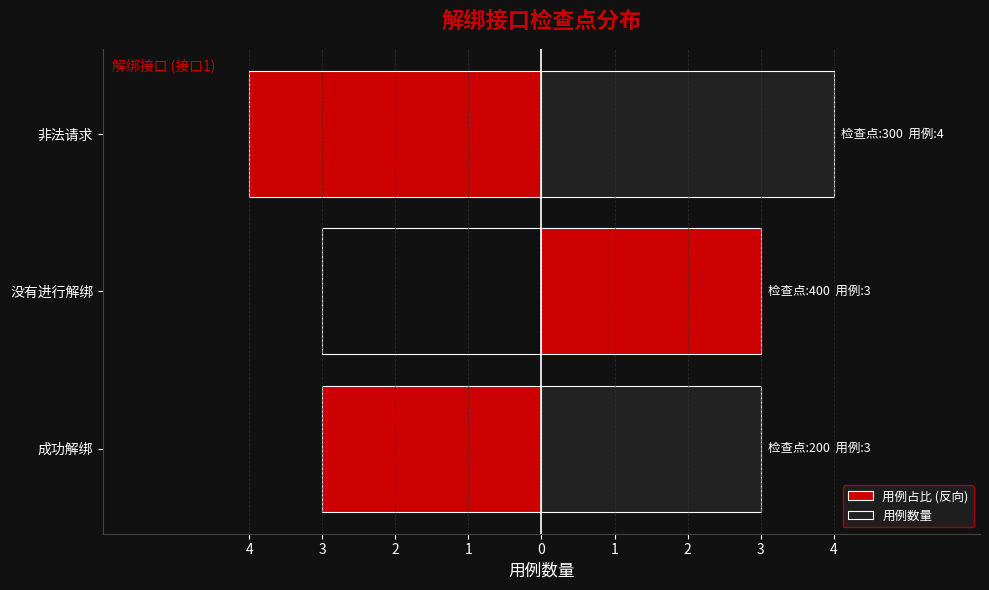

Rank the series by their maximum value, from lowest to highest.

用例占比 (反向), 用例数量